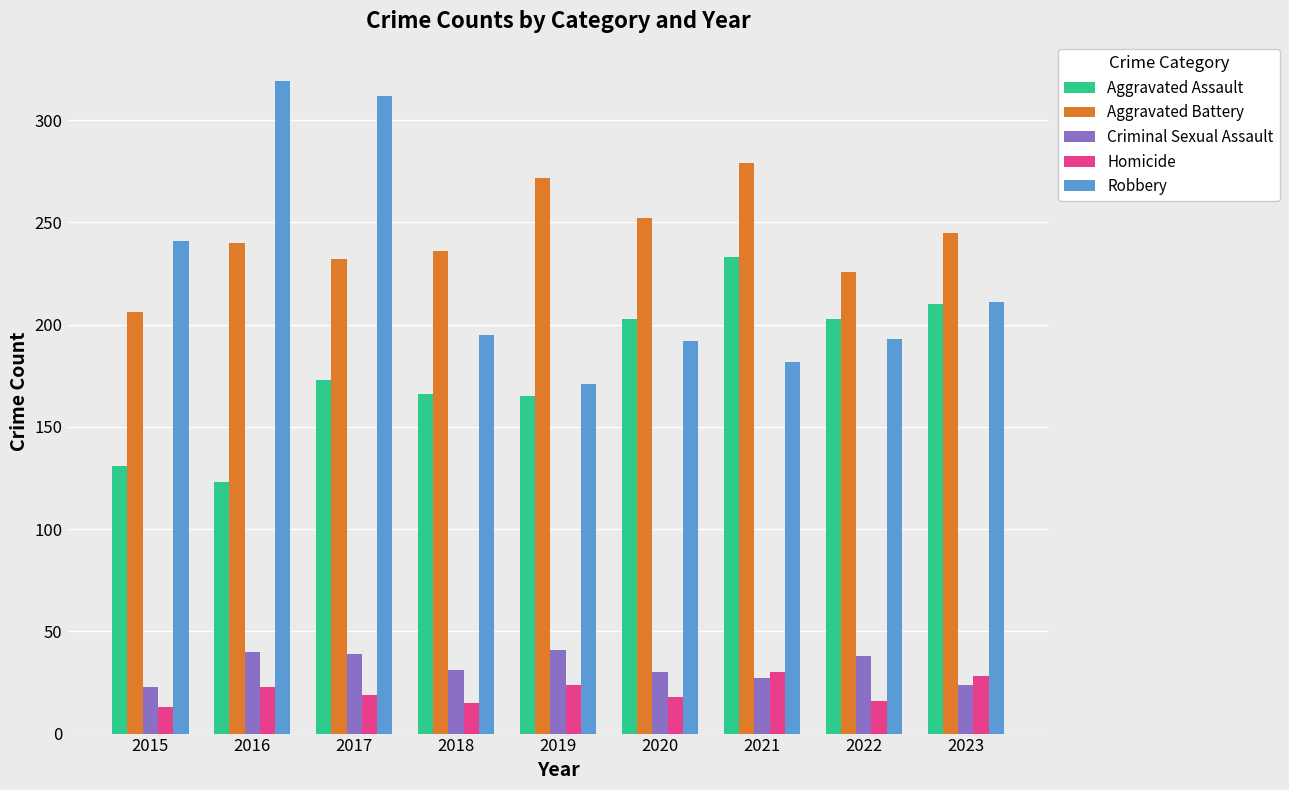

Are the bars horizontal?

No